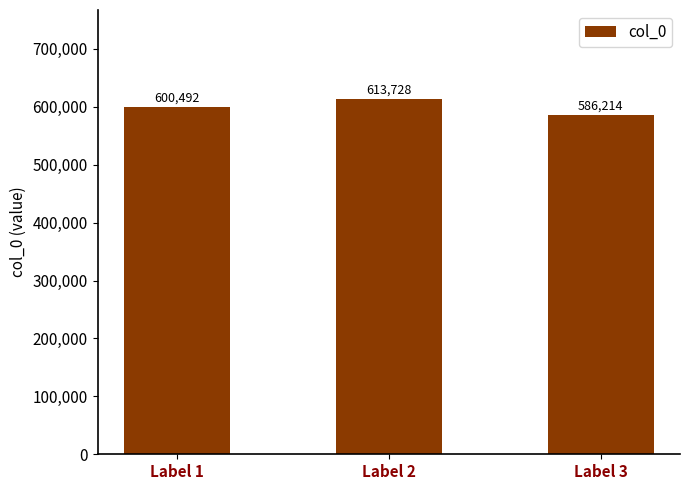

How many bars are there in total?

3